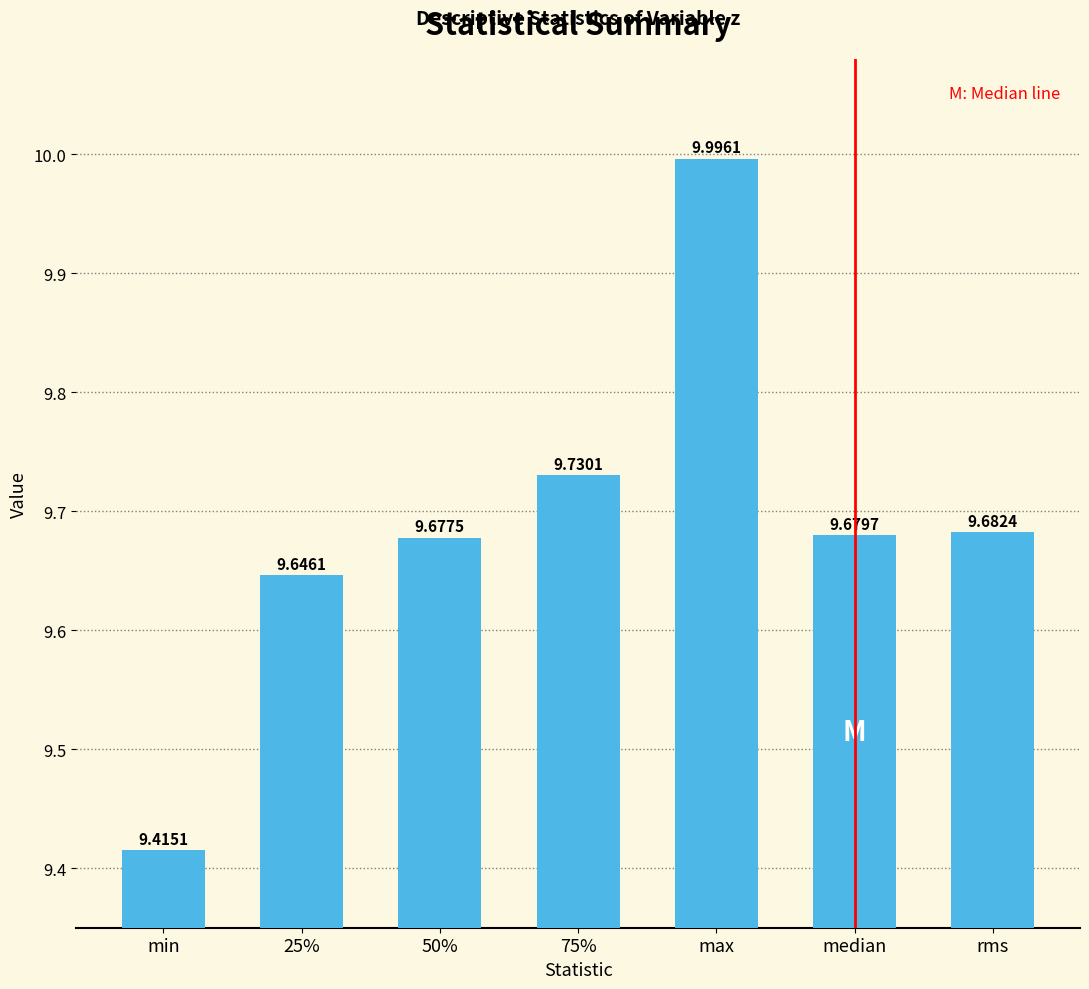

Which category has the lowest value across all series?

min